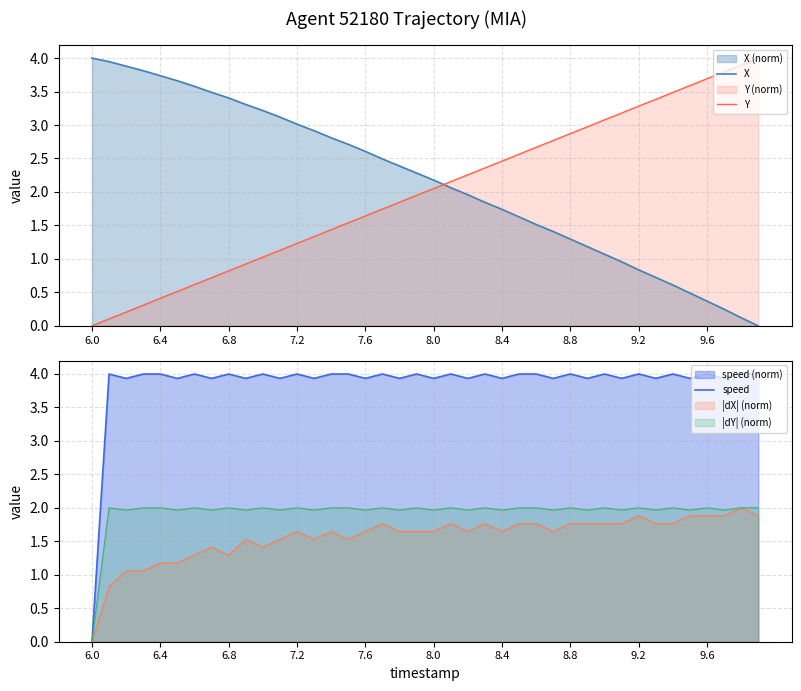

How many intersections are there between X and Y?

1